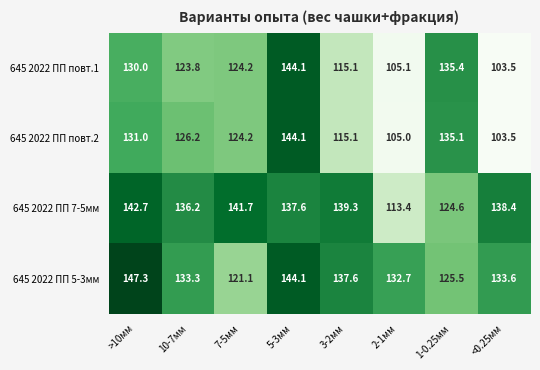

At which label does 645 2022 ПП 5-3мм first exceed 133?

>10мм